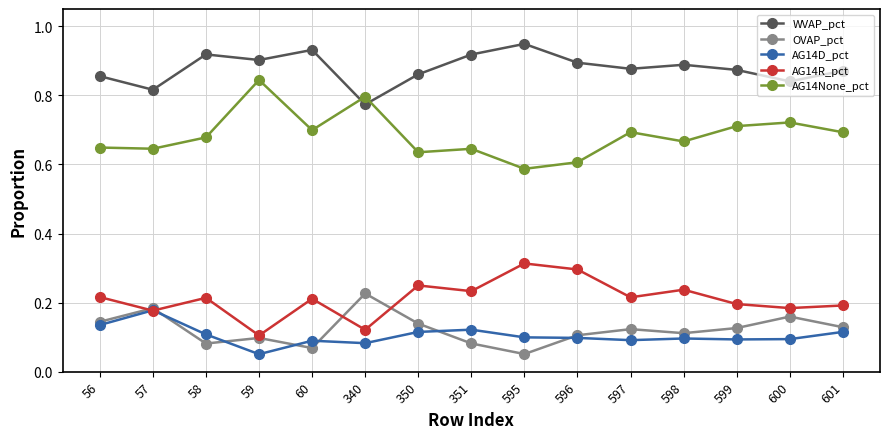

True or false: AG14R_pct has a value of 0.2 at 59.

False